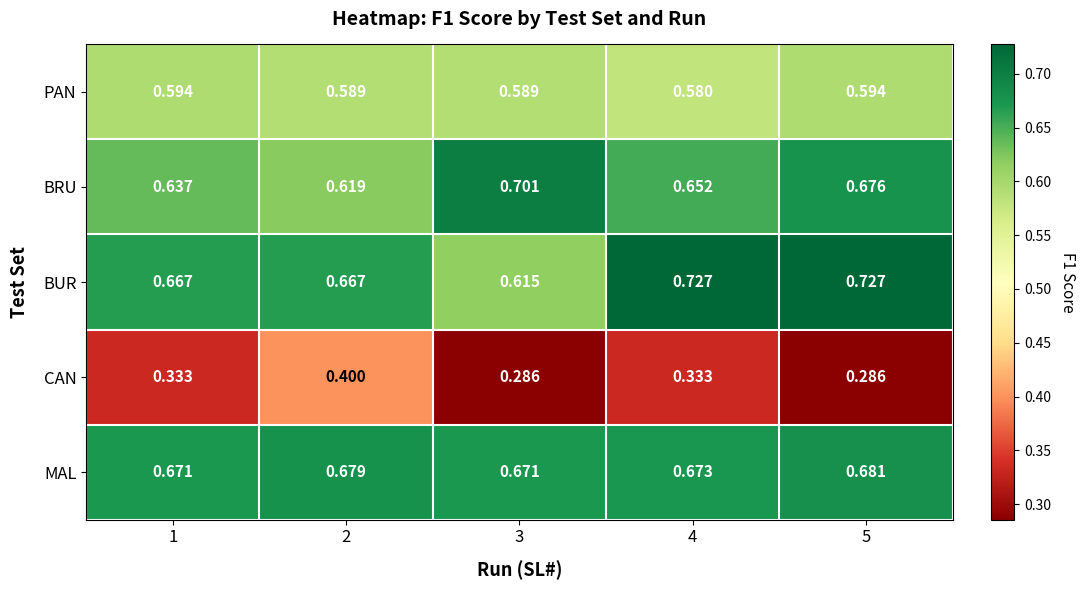

Which series changed the most between 3 and 4?

BUR